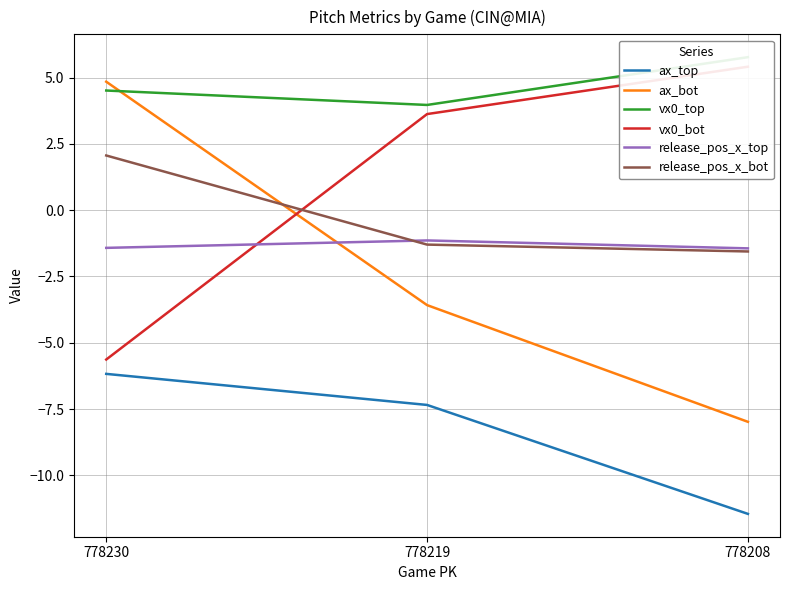

Which category has the lowest value across all series?

778208